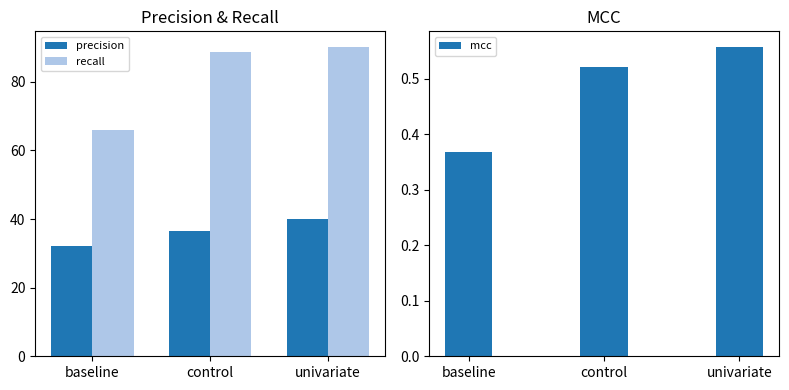

Rank the series at univariate from lowest to highest value.

mcc, precision, recall